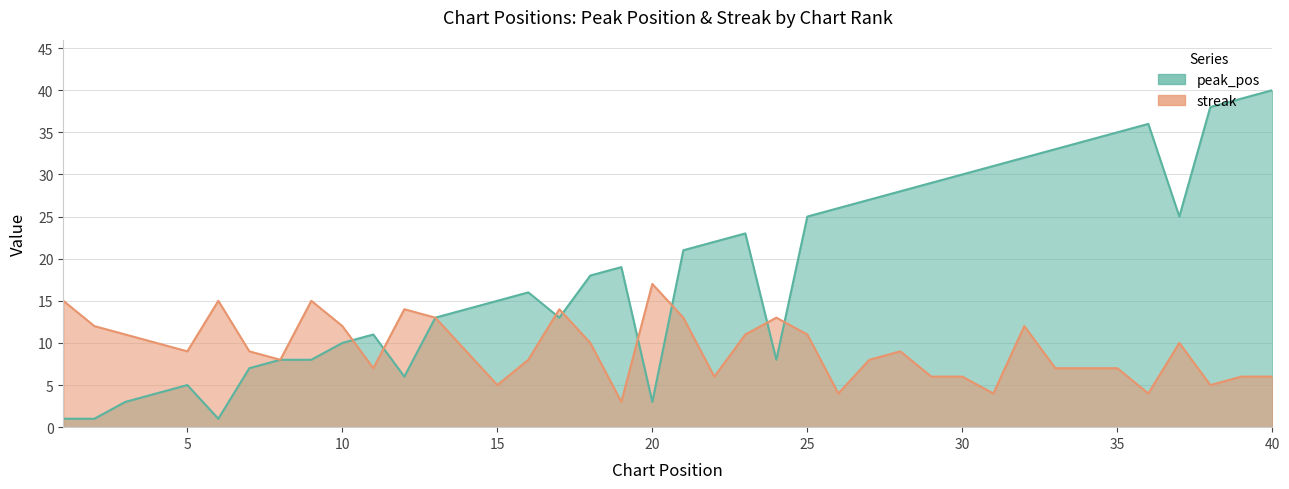

Where is the first local minimum for peak_pos?

6